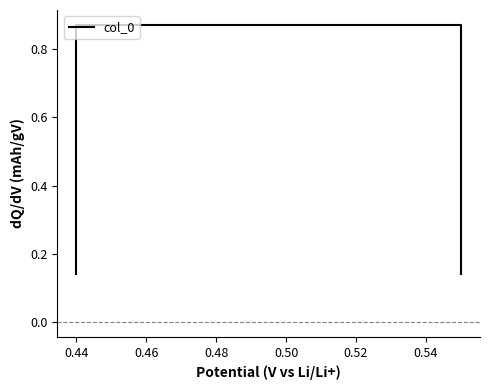

Is it true that the value at 0.46 is 0.9?

True